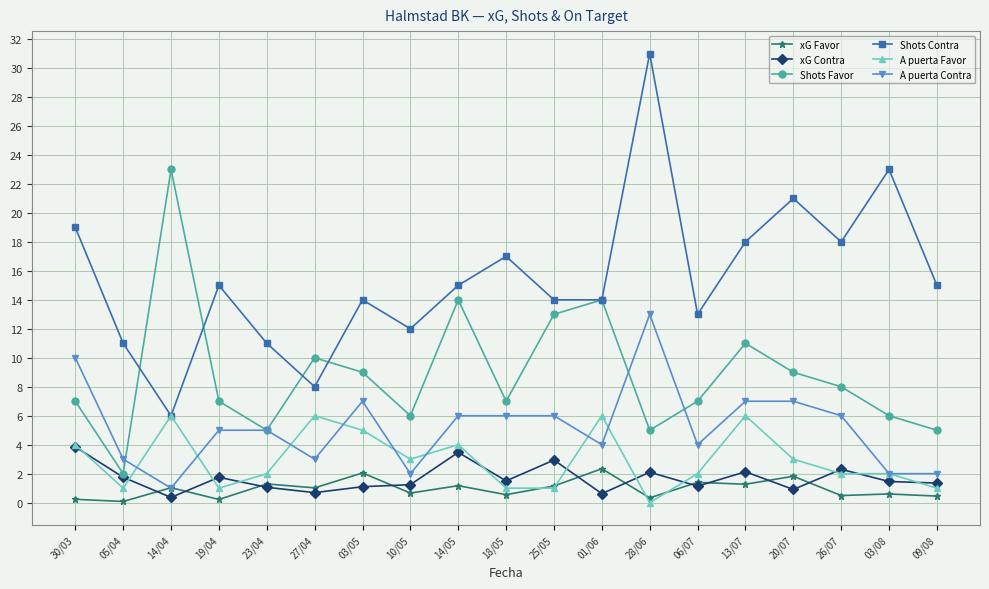

At which label does A puerta Favor first exceed 2?

30/03